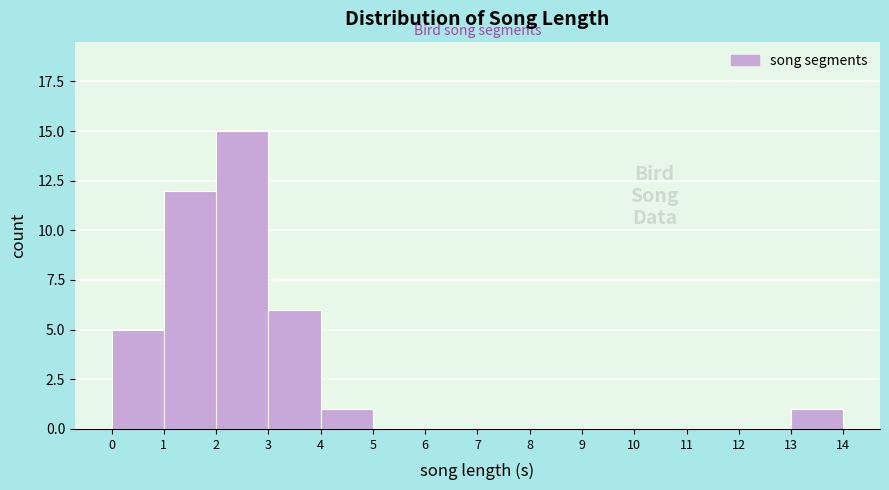

Which range on the x-axis has the tallest bar?

2 to 3